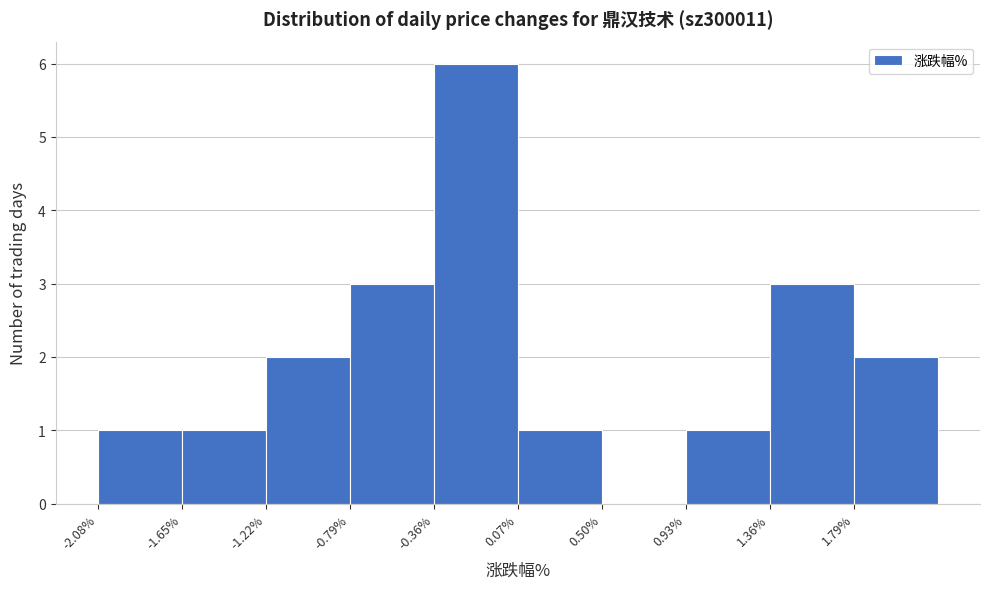

Over which range of the x-axis is the bar tallest?

-0.36 to 0.07